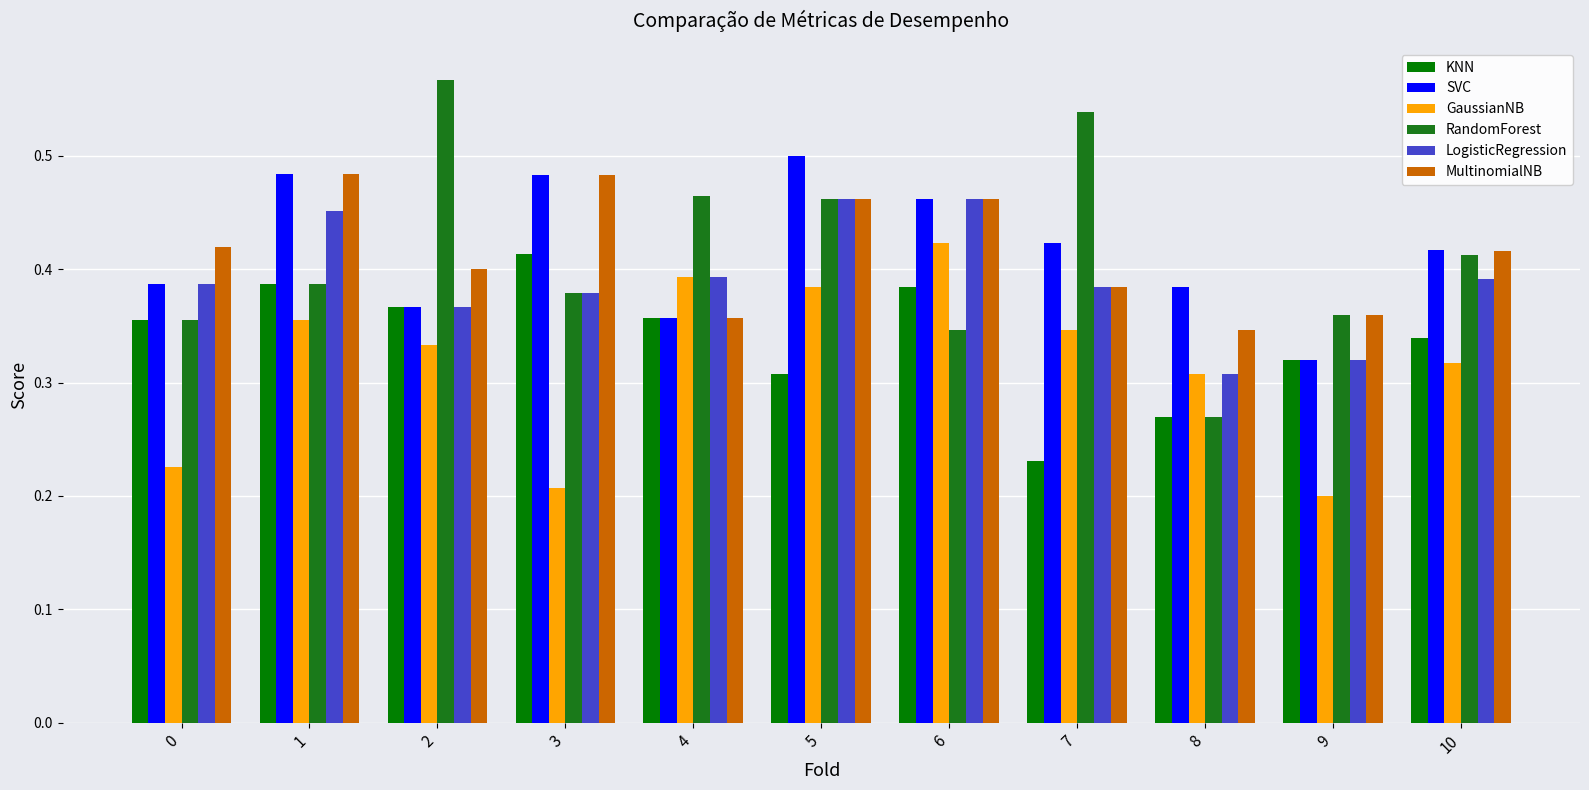

What is the sum of the KNN values at 7 and 10?

0.6